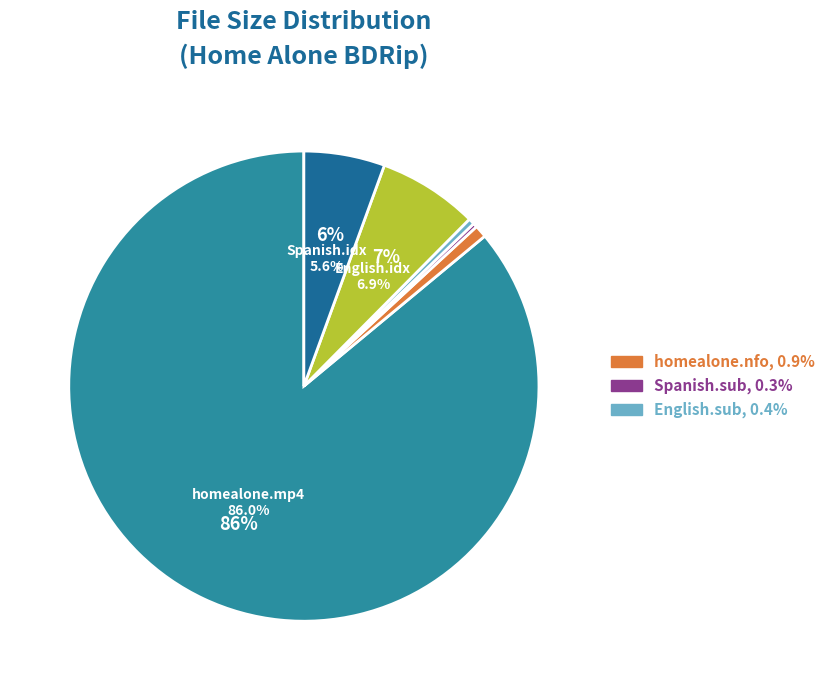

How many slices are in this pie chart?

6